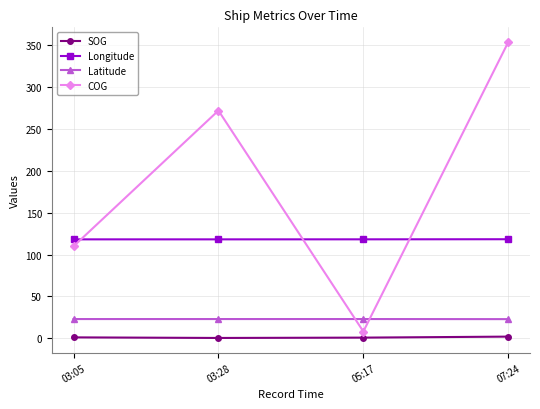

The value of Latitude at 03:05 is 23.0. True or false?

True